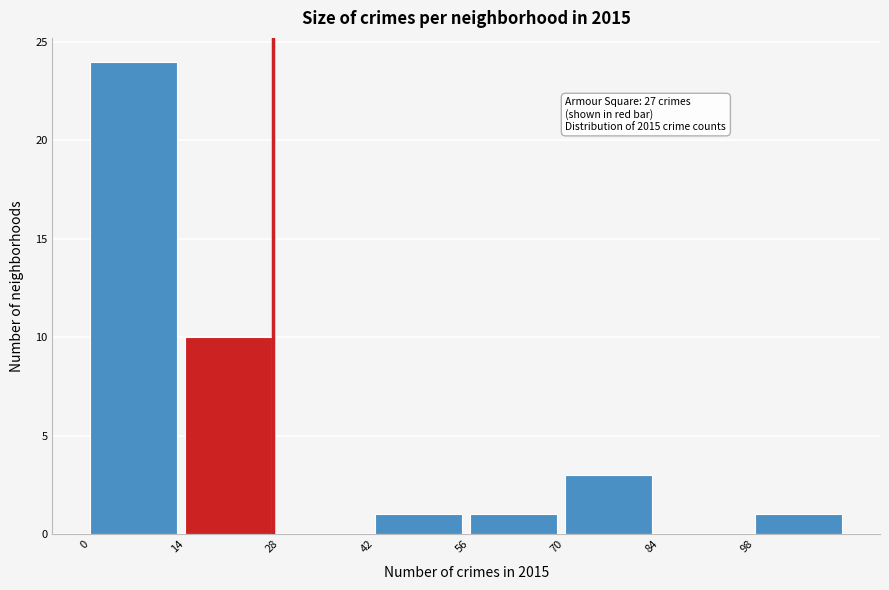

Which range on the x-axis has the tallest bar?

0 to 14